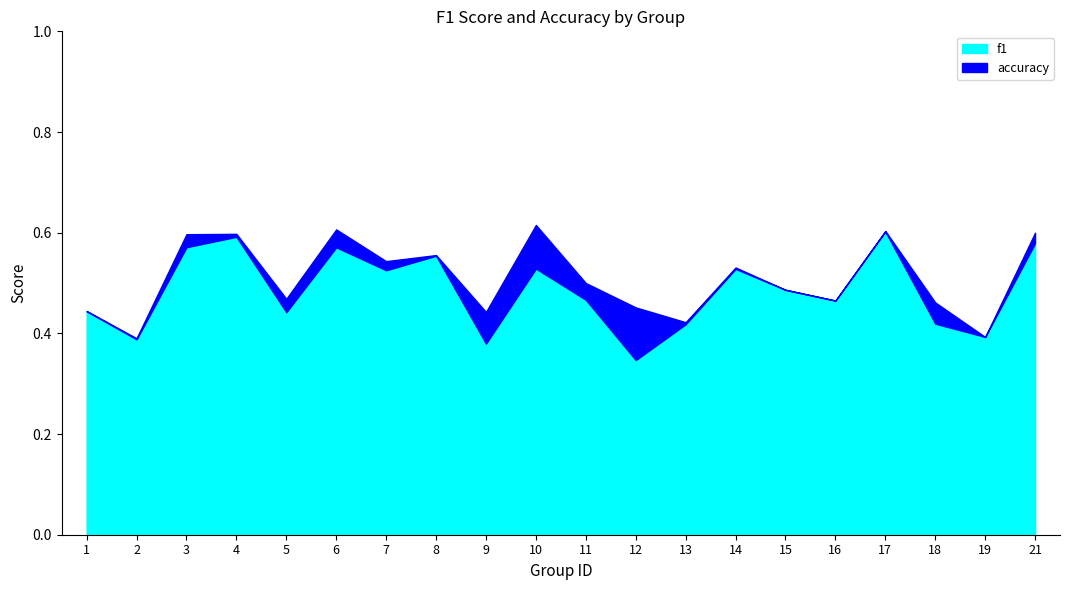

What is the value of the f1 point at the 16th from the left?

0.5